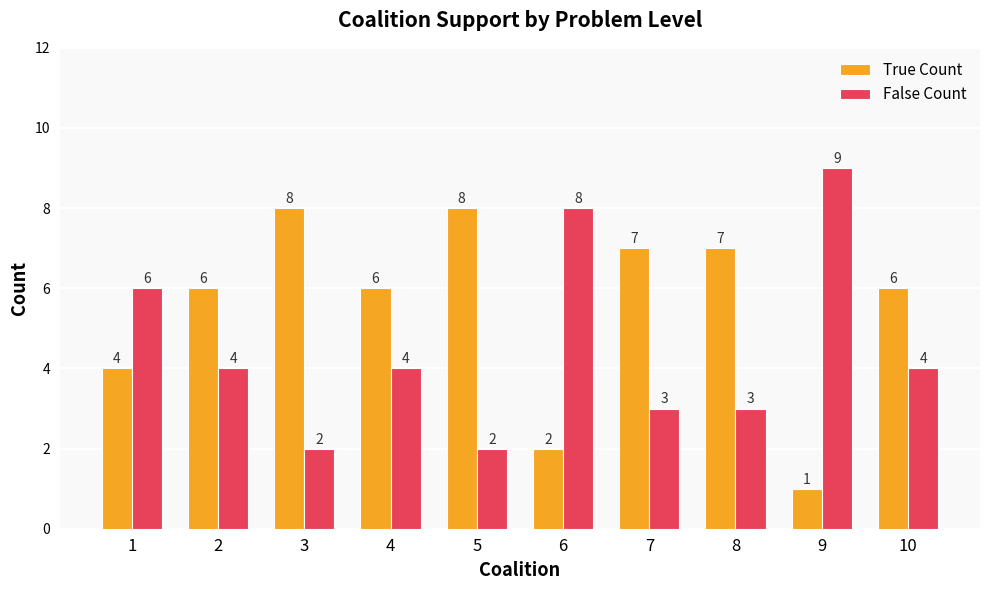

What are all the series names shown in the legend?

True Count, False Count